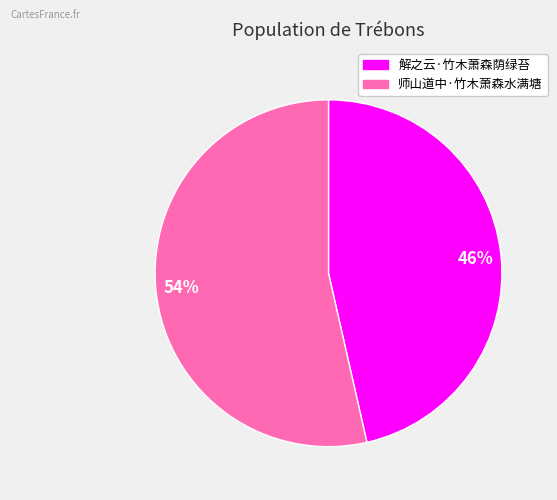

To the nearest percent, what portion does 解之云·竹木萧森荫绿苔 represent?

46%